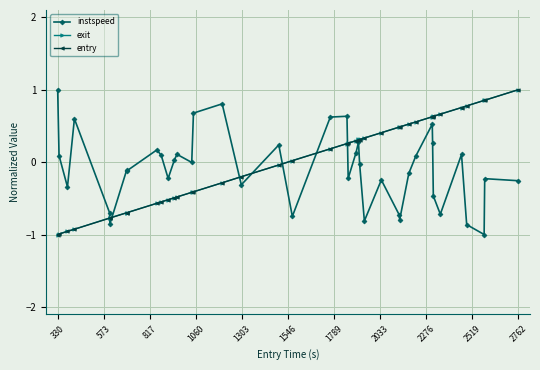

True or false: instspeed has more than 2 points higher than both neighbors.

True